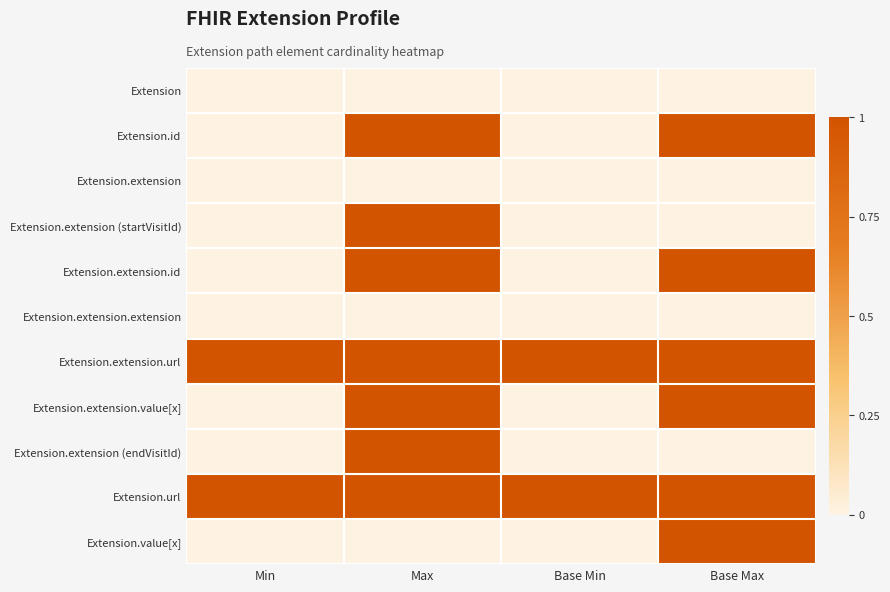

At which category is the sum across all series the highest?

Max